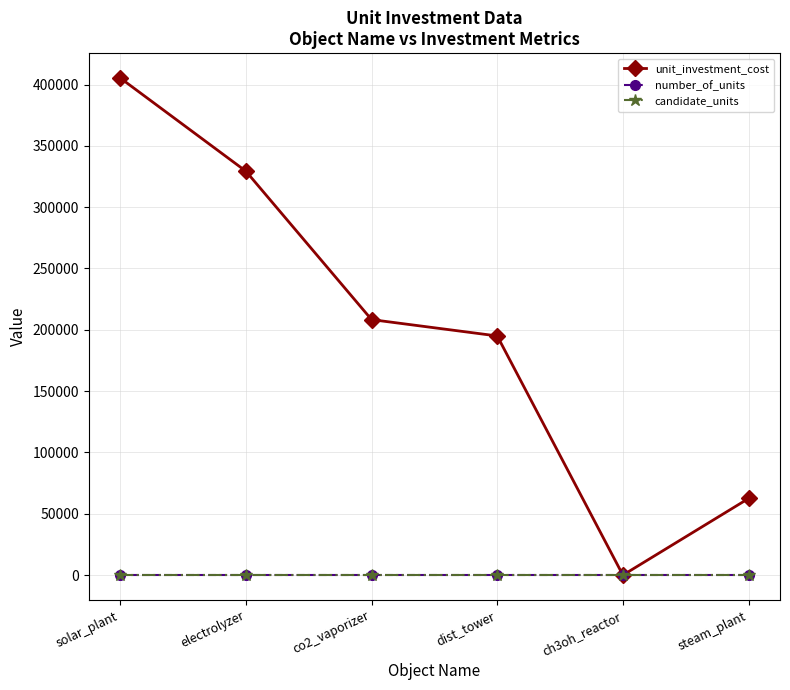

True or false: number_of_units and candidate_units intersect in this chart.

False